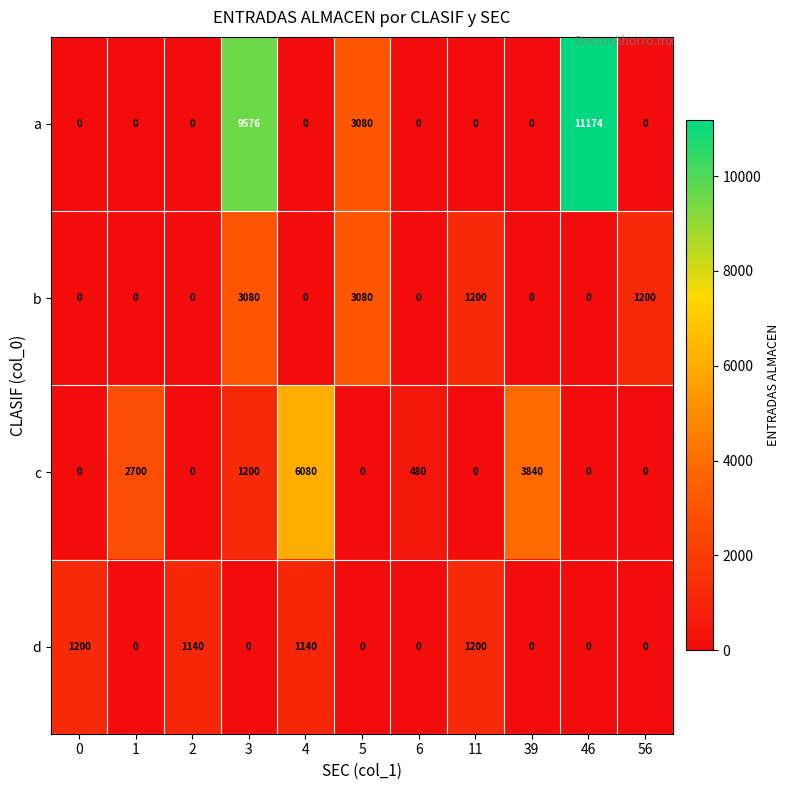

Which series changed the most between 5 and 39?

c